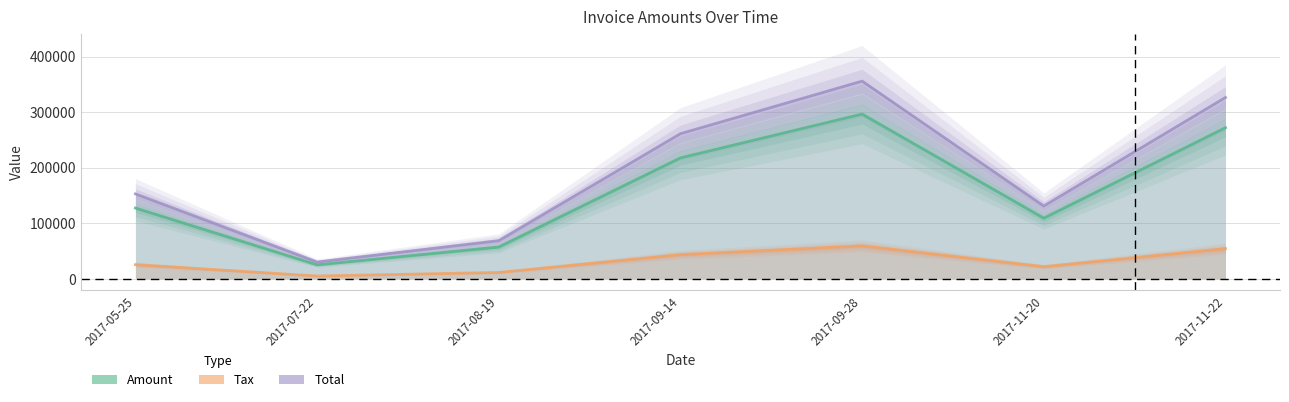

Count the number of data series in this chart.

3